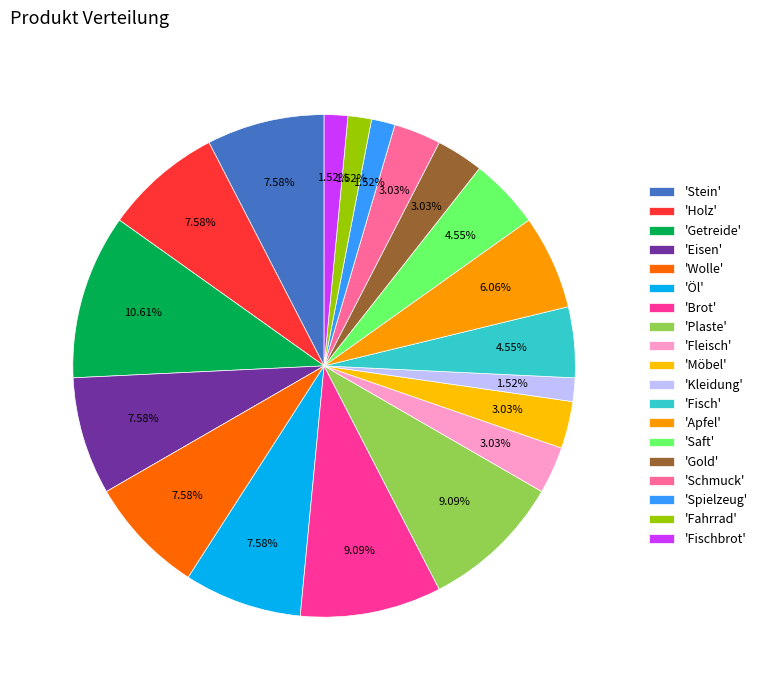

How many slices are in this pie chart?

19